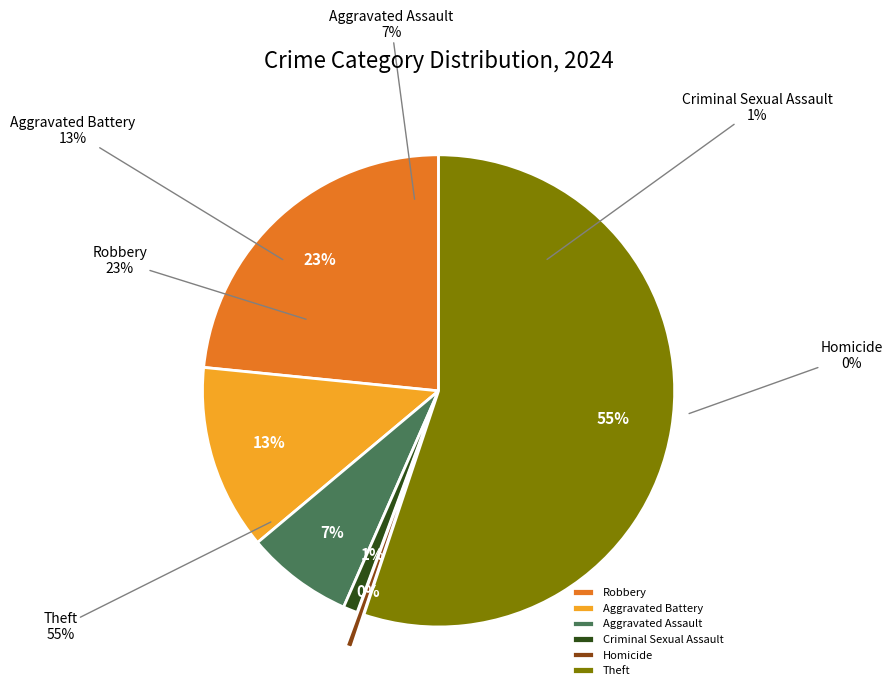

What is the ratio of the value at Criminal Sexual Assault to the value at Aggravated Assault?

0.1